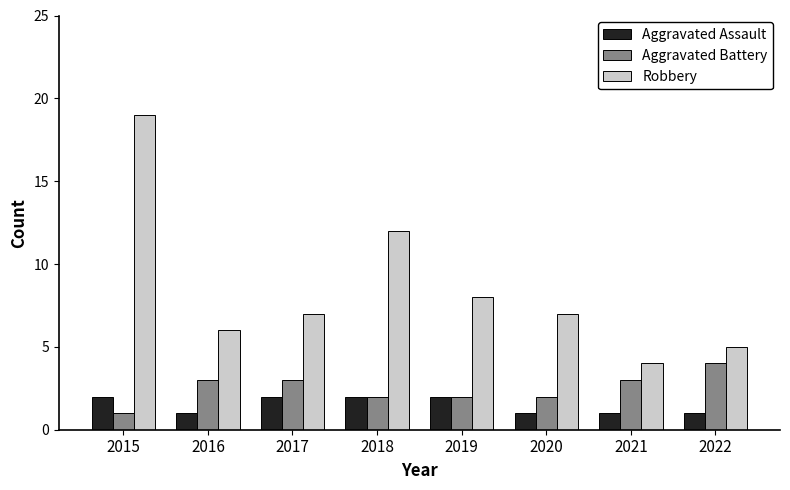

At 2016, list the series in order from smallest to largest.

Aggravated Assault, Aggravated Battery, Robbery